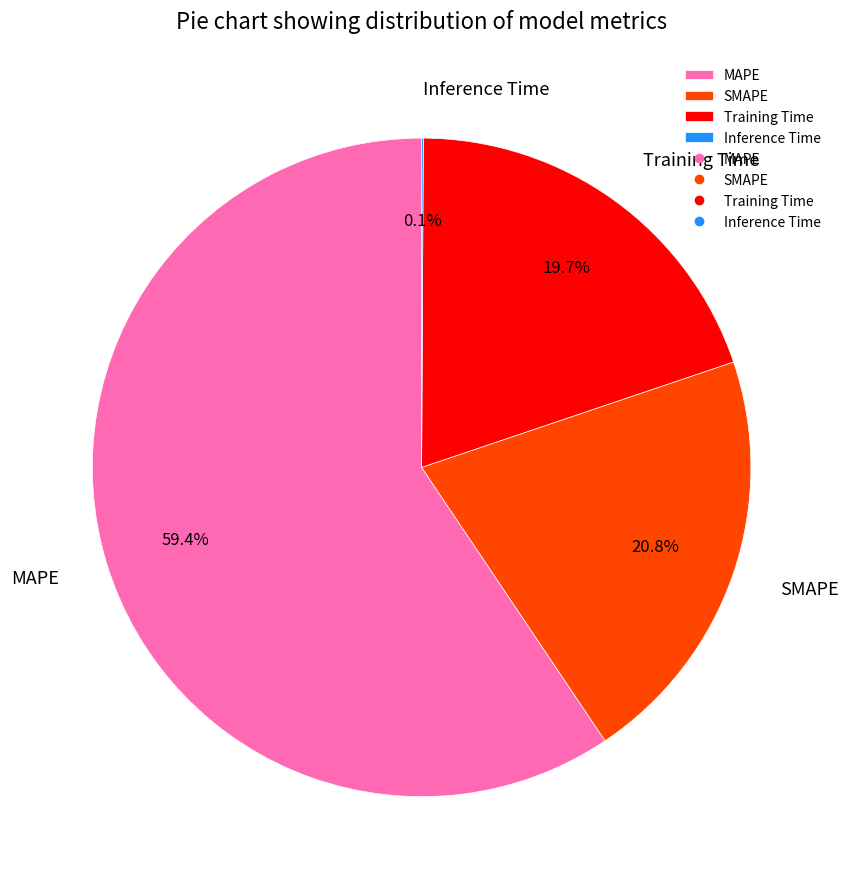

To the nearest percent, what percentage of the pie is MAPE?

59%